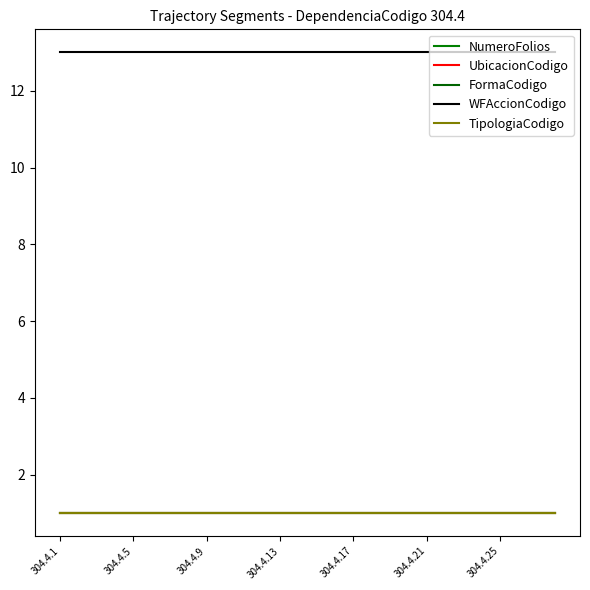

Rank the series by their maximum value, from lowest to highest.

NumeroFolios, UbicacionCodigo, FormaCodigo, TipologiaCodigo, WFAccionCodigo